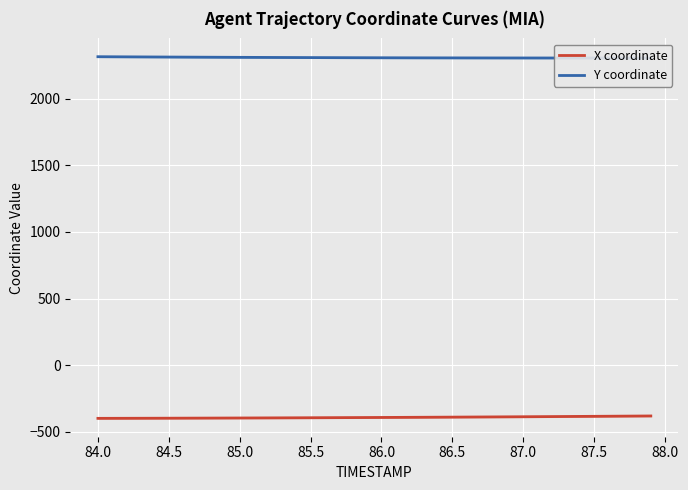

True or false: Y coordinate and X coordinate intersect in this chart.

False